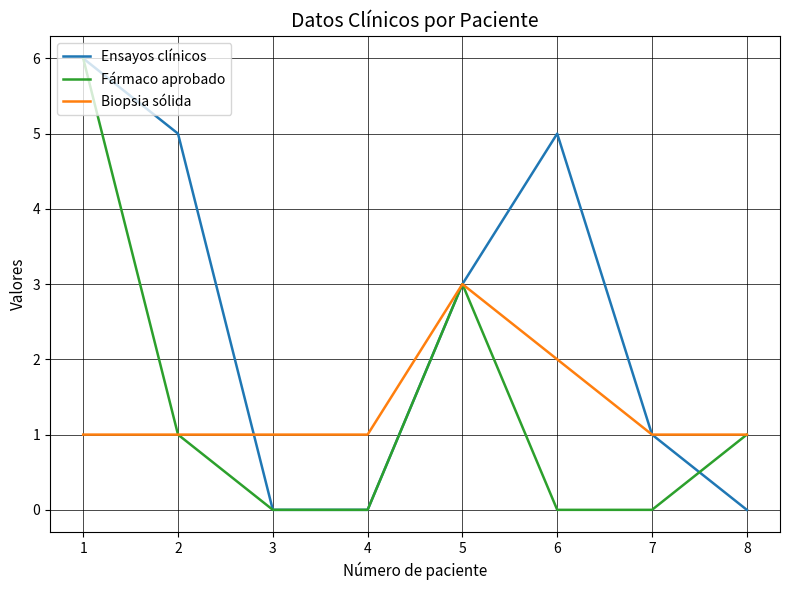

What is the difference between the second highest and second lowest values in the Ensayos clínicos series?

5